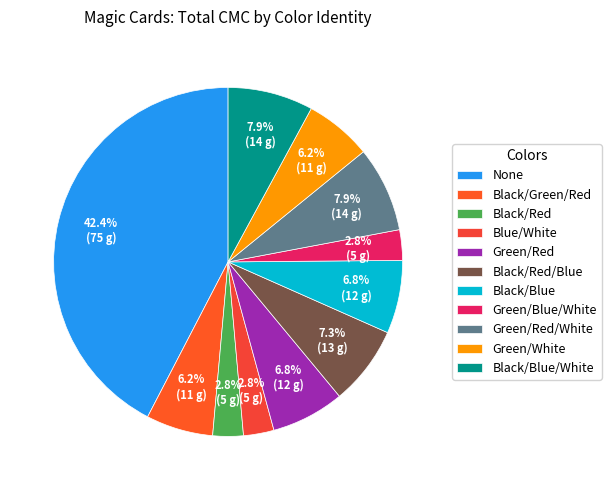

How many segments does this pie chart have?

11